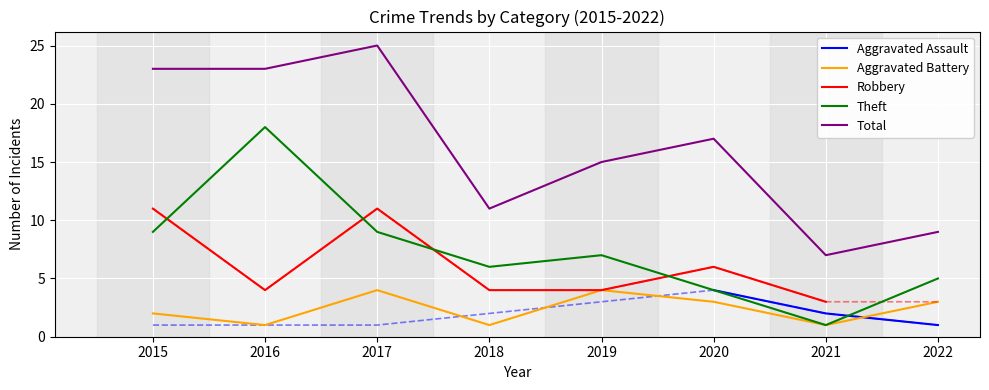

Is this an area chart (filled region under the line)?

No